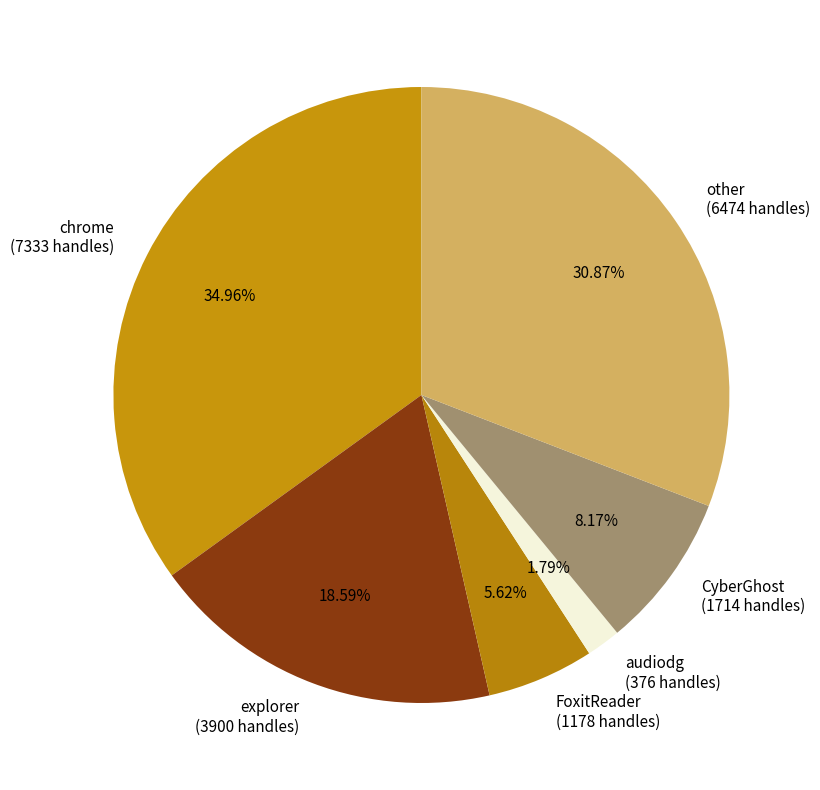

How many slices are in this pie chart?

6